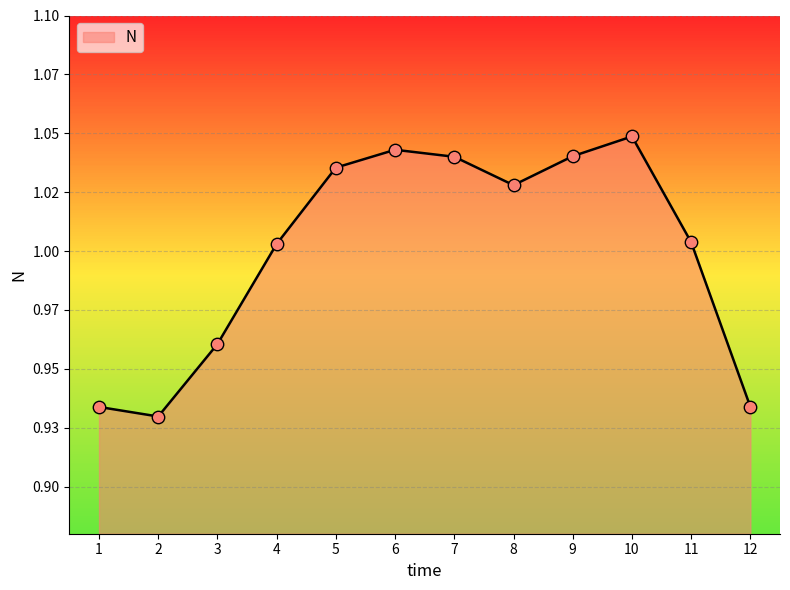

Is this an area chart (filled region under the line)?

Yes